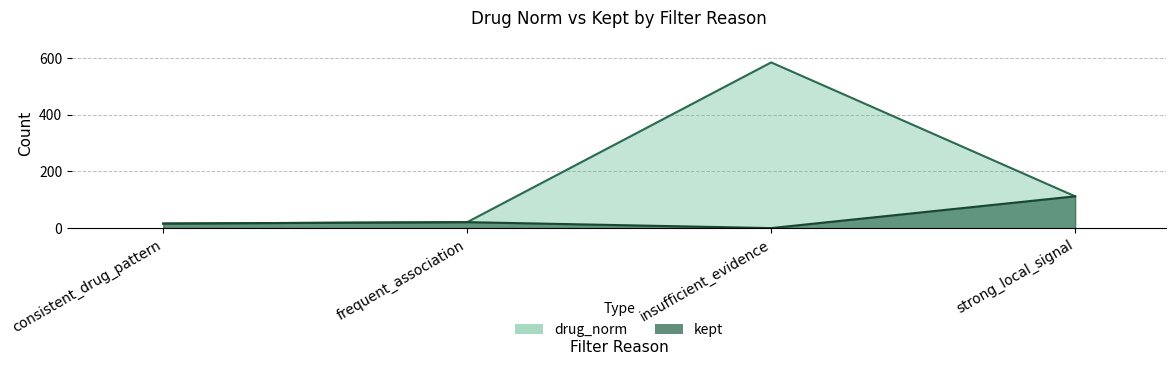

At how many categories does at least one series exceed 543?

1